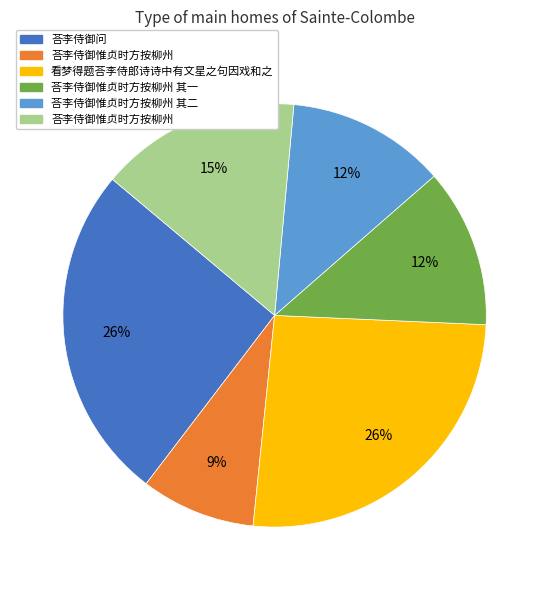

How many slices are in this pie chart?

6